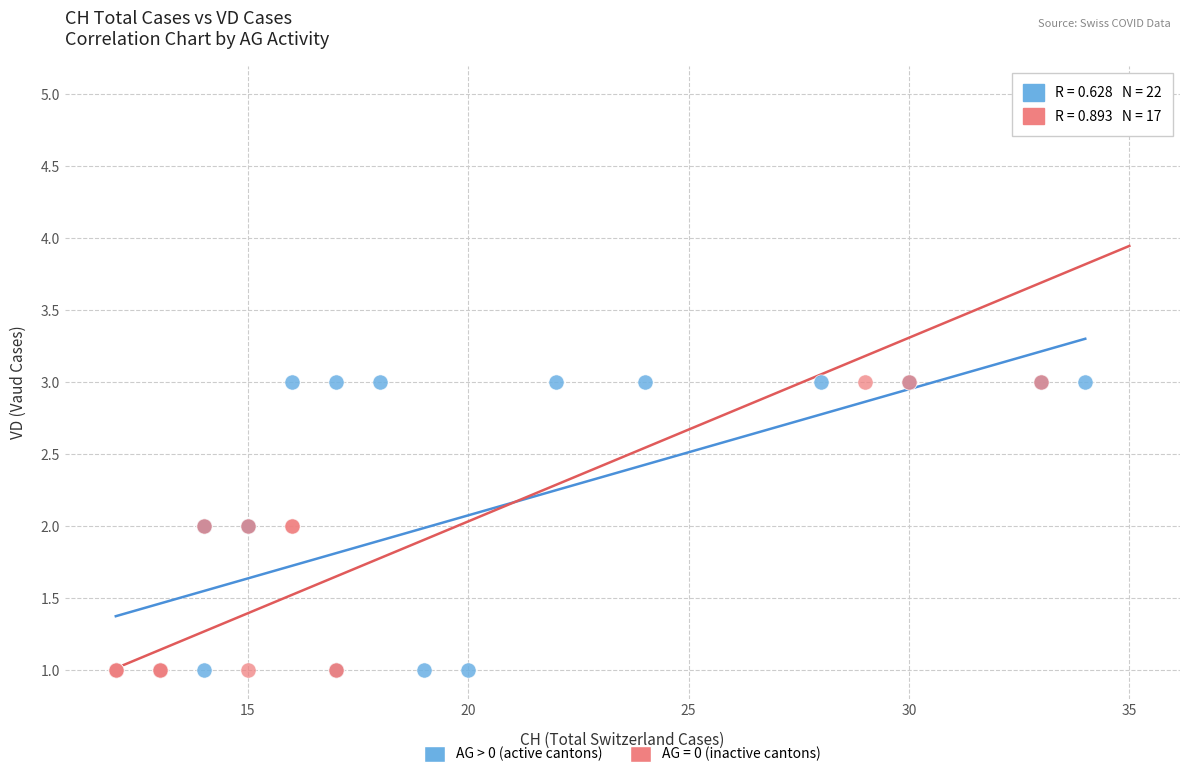

Which series has the widest spread of Y values?

AG = 0 (inactive cantons)